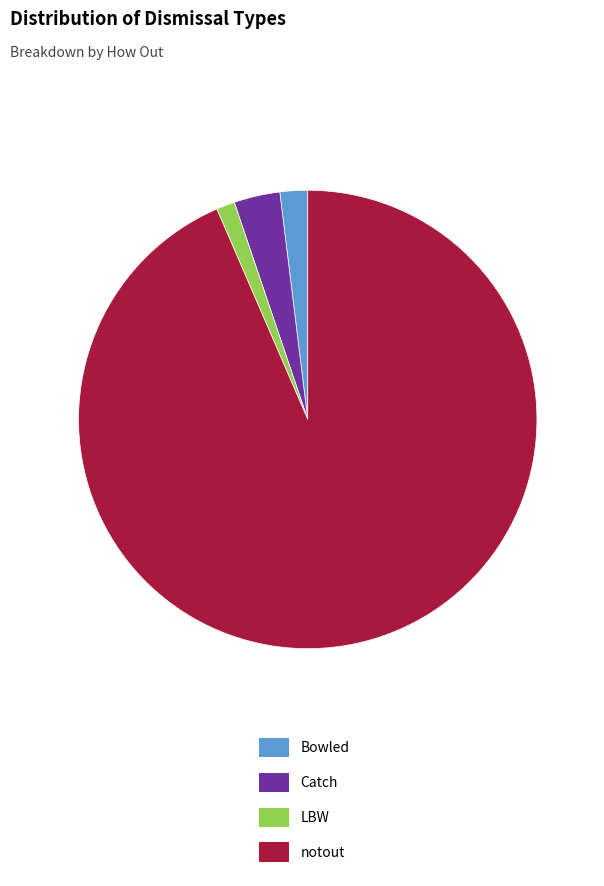

Is the sum of Bowled and LBW greater than half?

No